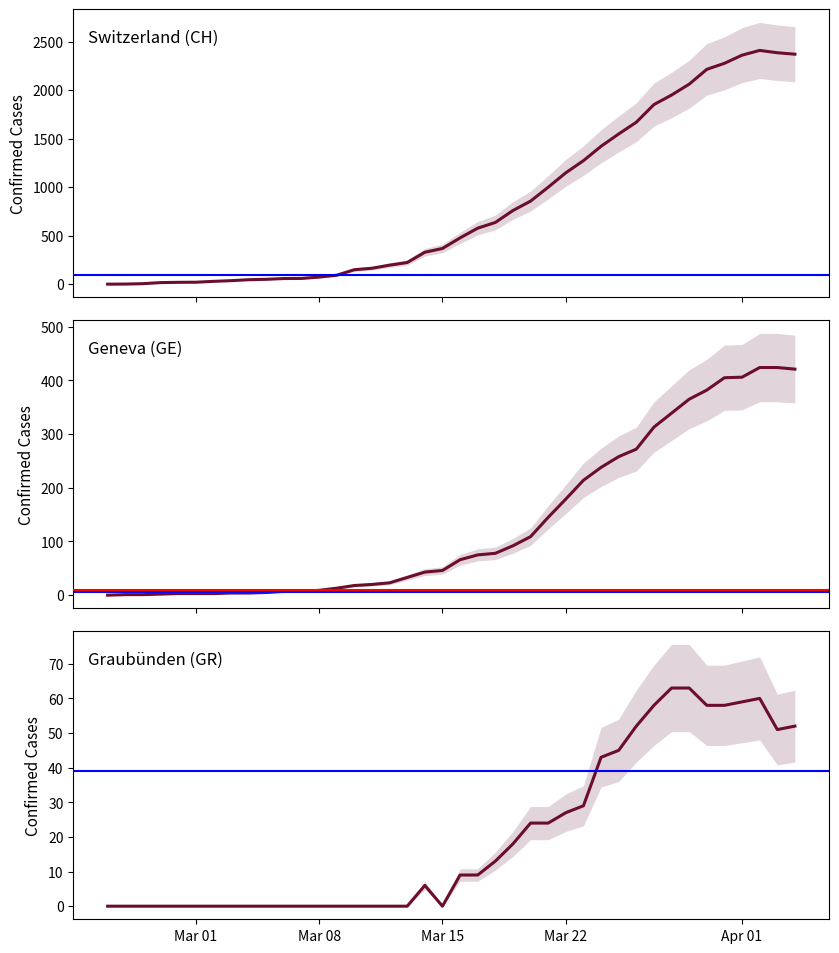

True or false: GR and GE cross at least once.

False